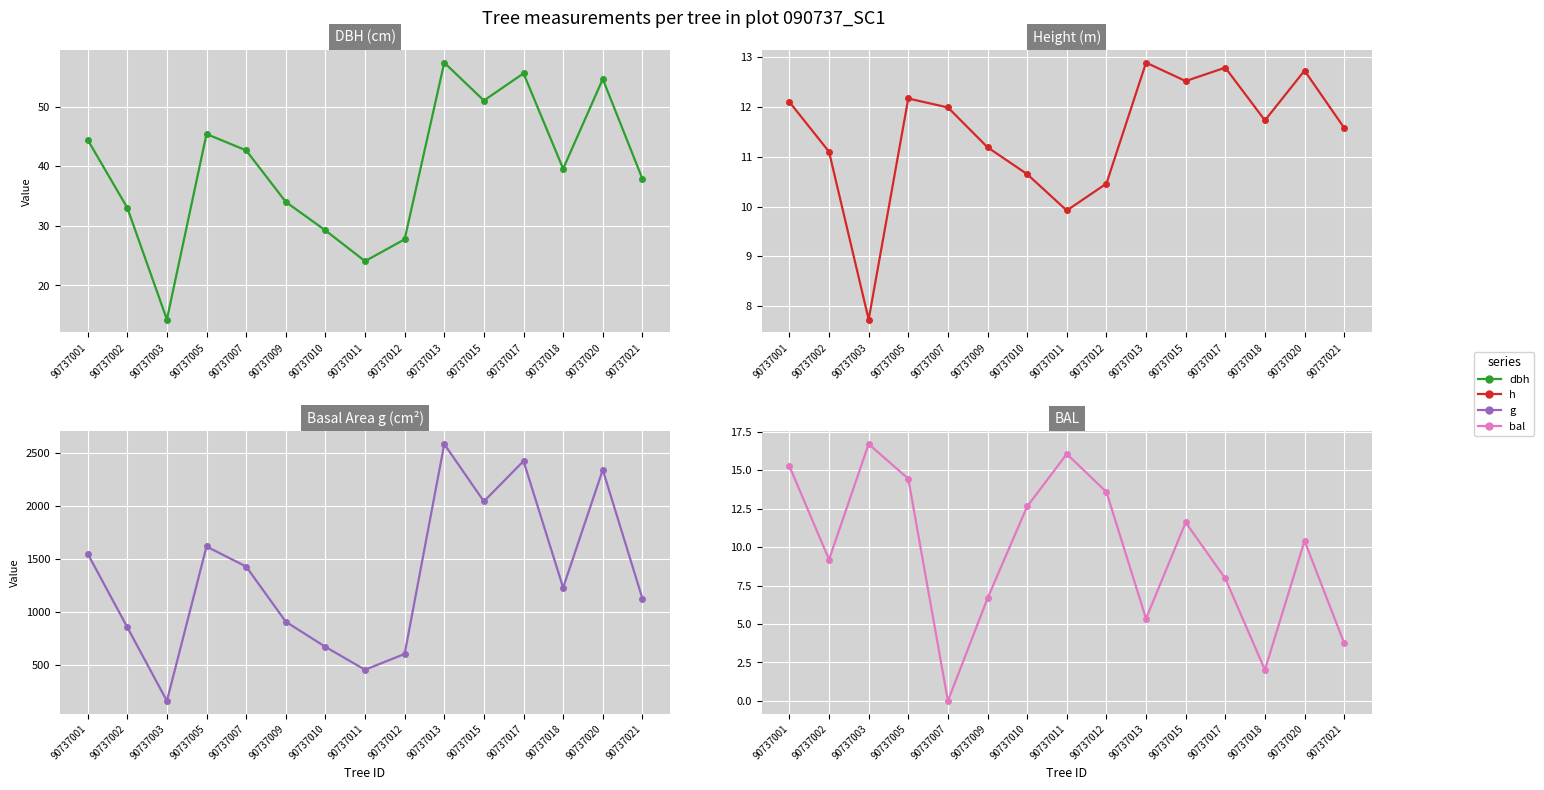

Reading left to right, what are all the values shown in this chart?

dbh: 44.4	33.0	14.3	45.4	42.6	34.0	29.2	24.1	27.7	57.4	51.0	55.6	39.6	54.6	37.9
h: 12.1	11.1	7.7	12.2	12.0	11.2	10.7	9.9	10.5	12.9	12.5	12.8	11.7	12.7	11.6
g: 1550.5	856.2	159.7	1618.1	1428.7	908.1	670.5	454.1	603.7	2584.9	2043.7	2424.9	1229.2	2342.5	1127.0
bal: 15.3	9.2	16.7	14.4	0.0	6.7	12.6	16.1	13.6	5.3	11.6	8.0	2.0	10.4	3.8